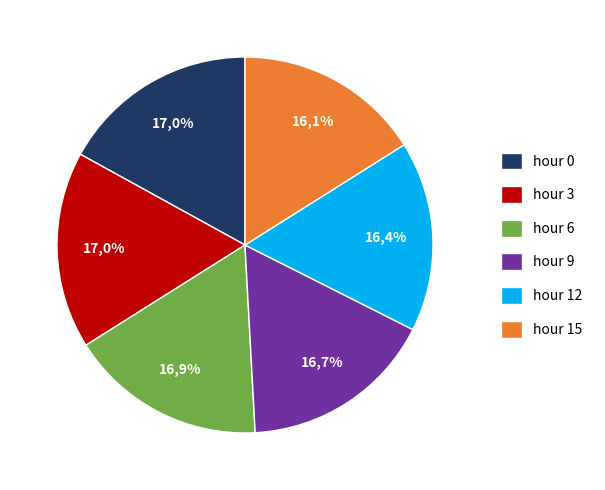

To the nearest percent, what portion does hour 12 represent?

16%